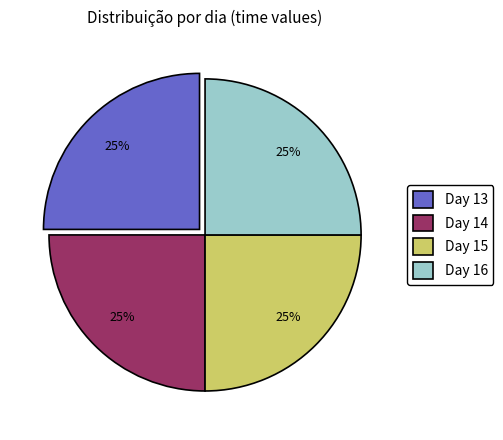

How many slices are in this pie chart?

4